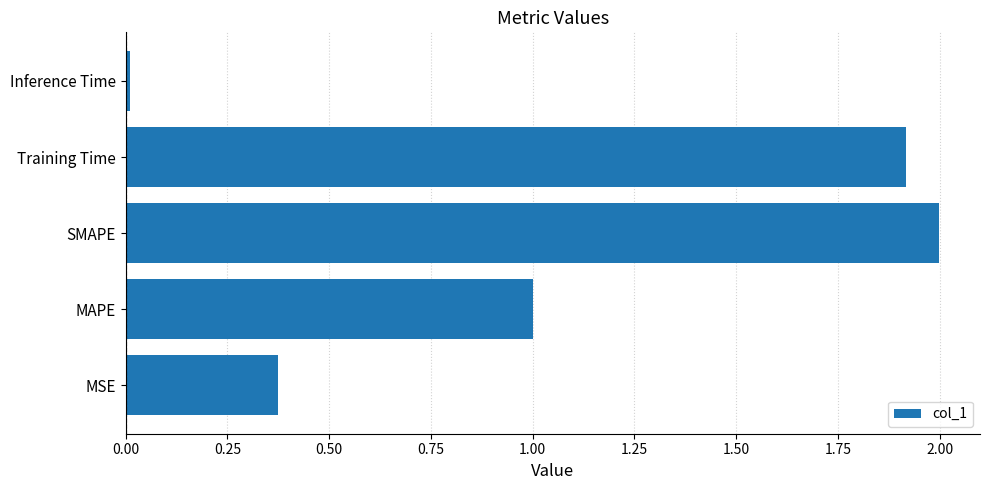

Read the value at MAPE.

1.0